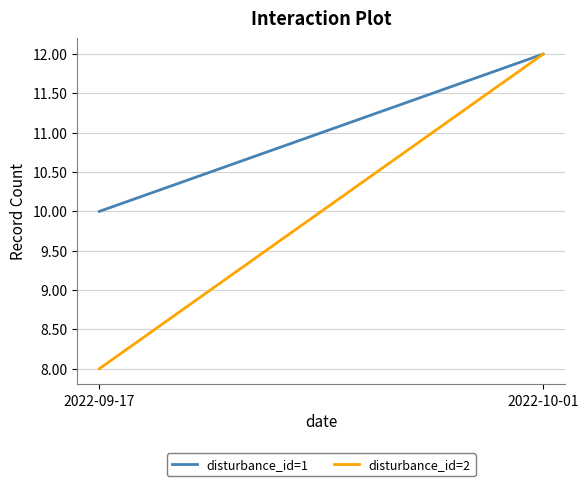

What is the difference between the disturbance_id=2 values at 2022-09-17 and 2022-10-01?

4